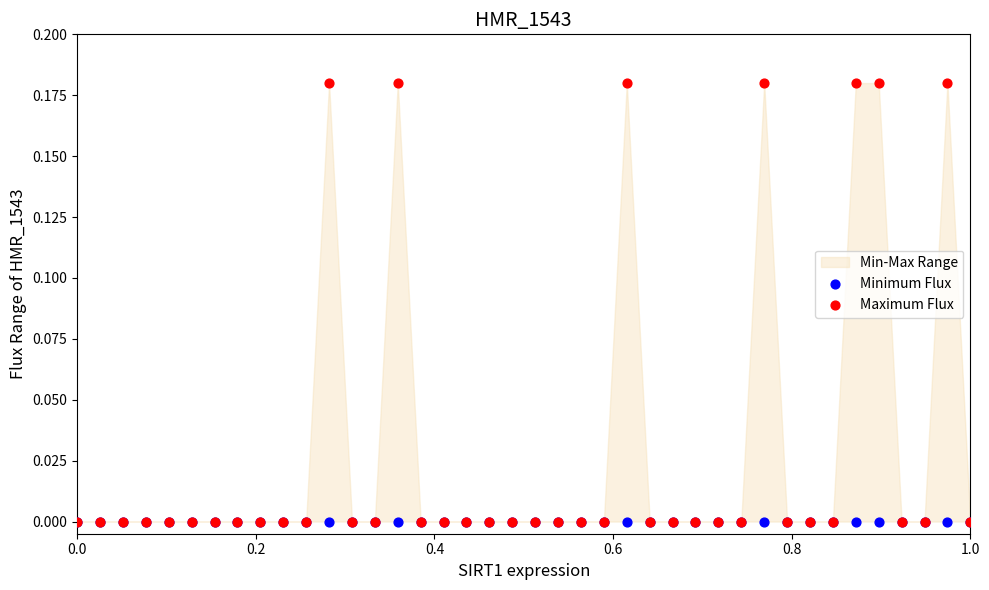

Which series contains the lowest Y value?

Minimum Flux